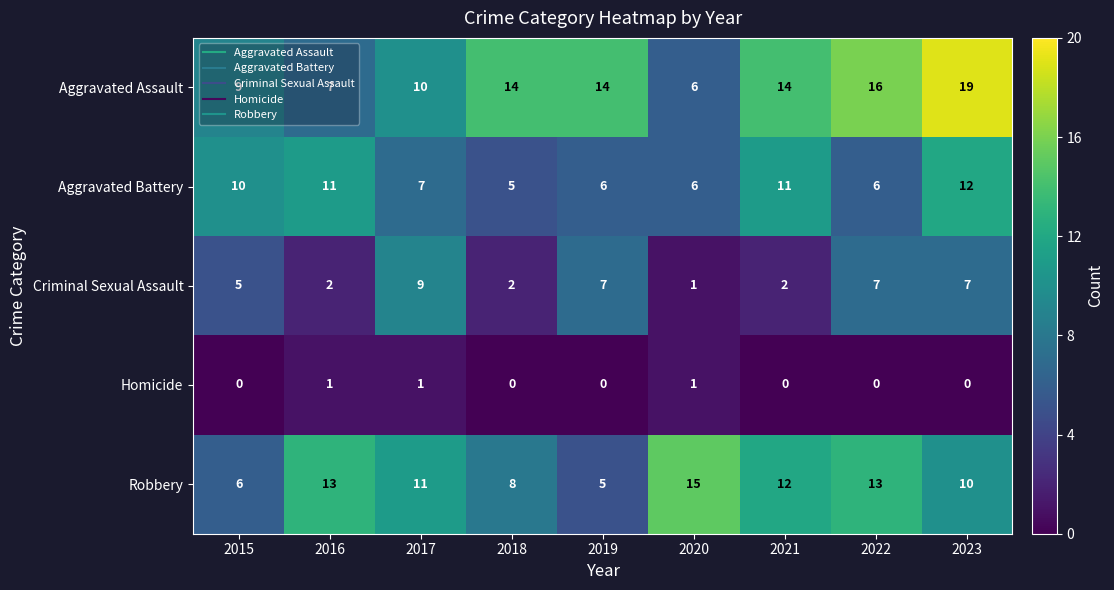

What is the lowest value of the Aggravated Battery series?

5